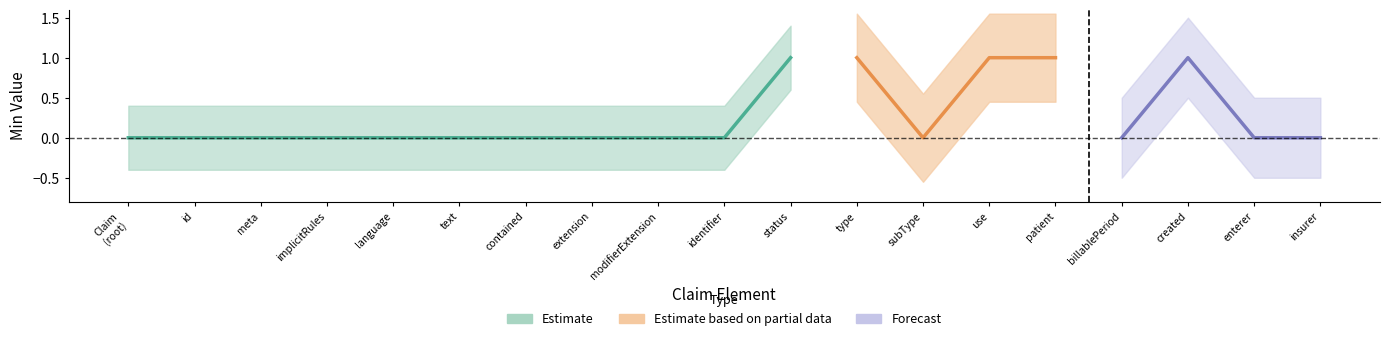

Reading left to right, what are all the values shown in this chart?

min_vals: Claim=0	Claim.id=0	Claim.meta=0	Claim.implicitRules=0	Claim.language=0	Claim.text=0	Claim.contained=0	Claim.extension=0	Claim.modifierExtension=0	Claim.identifier=0	Claim.status=1	Claim.type=1	Claim.subType=0	Claim.use=1	Claim.patient=1	Claim.billablePeriod=0	Claim.created=1	Claim.enterer=0	Claim.insurer=0
base_min_vals: Claim=0	Claim.id=0	Claim.meta=0	Claim.implicitRules=0	Claim.language=0	Claim.text=0	Claim.contained=0	Claim.extension=0	Claim.modifierExtension=0	Claim.identifier=0	Claim.status=1	Claim.type=1	Claim.subType=0	Claim.use=1	Claim.patient=1	Claim.billablePeriod=0	Claim.created=1	Claim.enterer=0	Claim.insurer=0